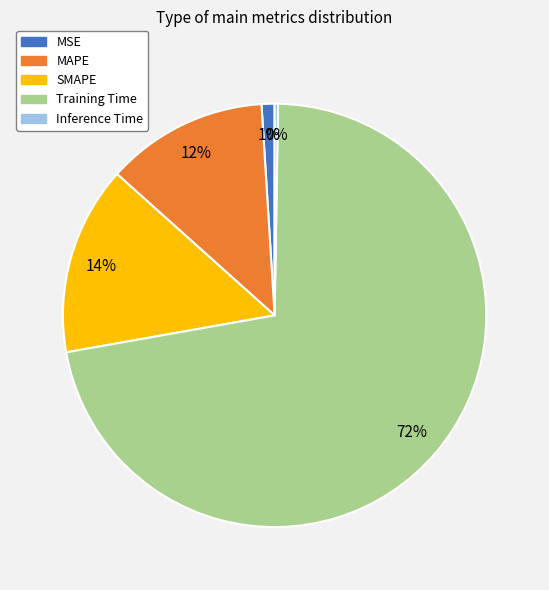

To the nearest percent, what is the average slice percentage?

20%